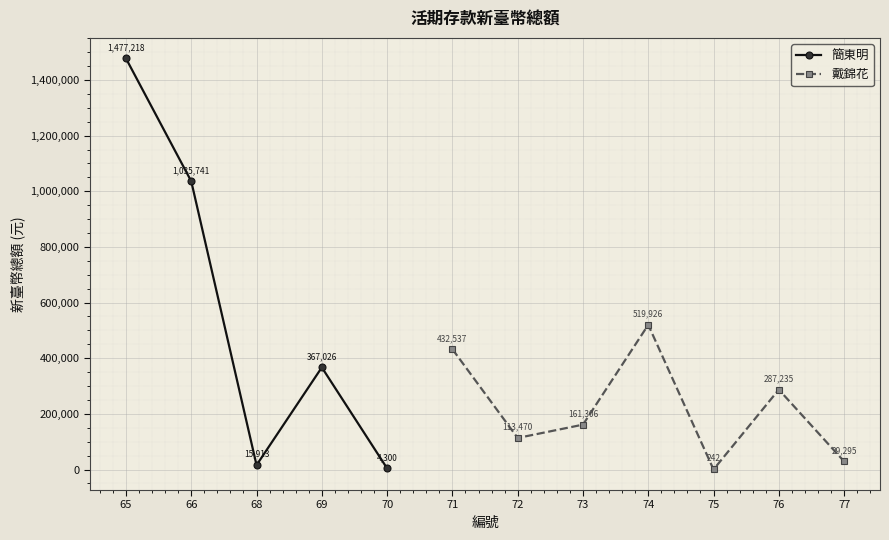

True or false: the data shows 161306 at 73.

True